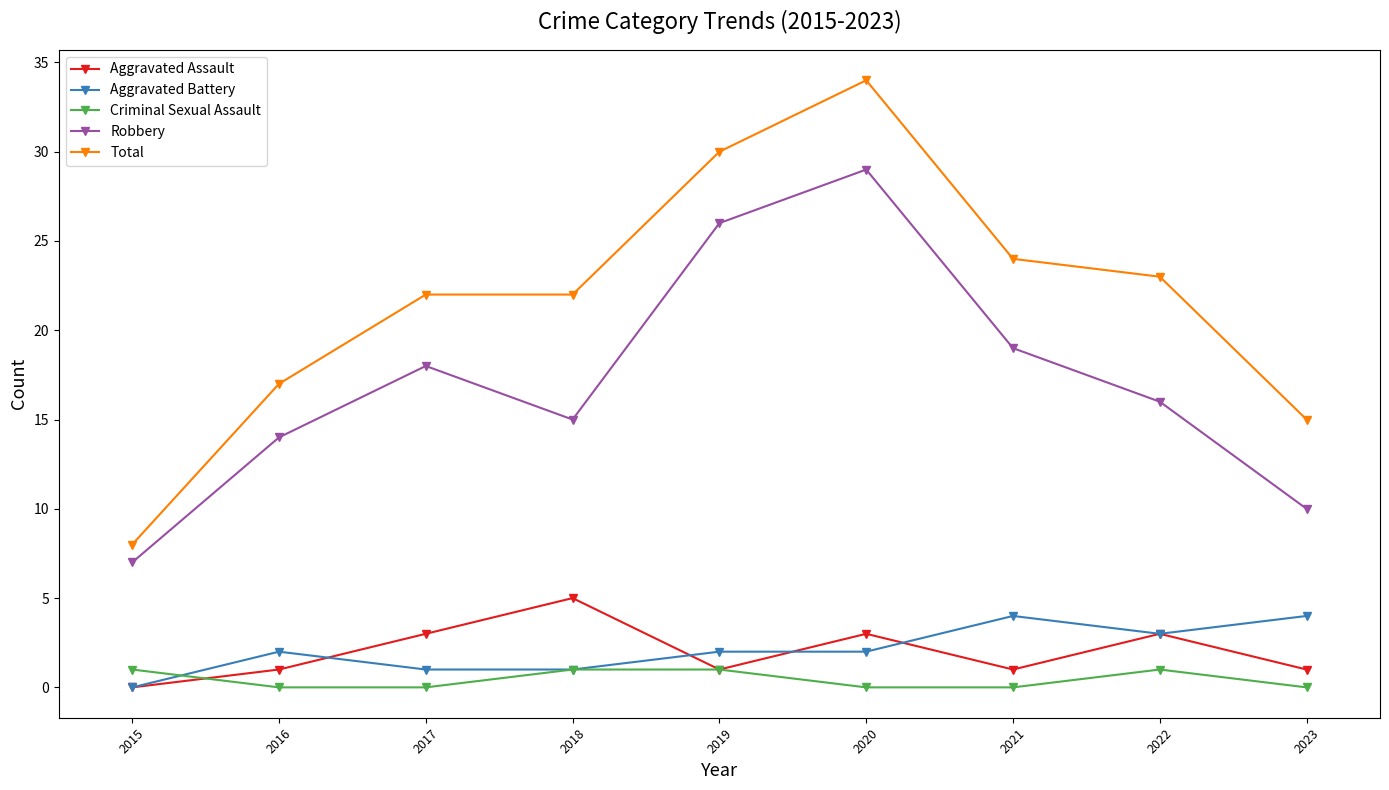

Is it true that Aggravated Battery equals 2 at 2020?

True